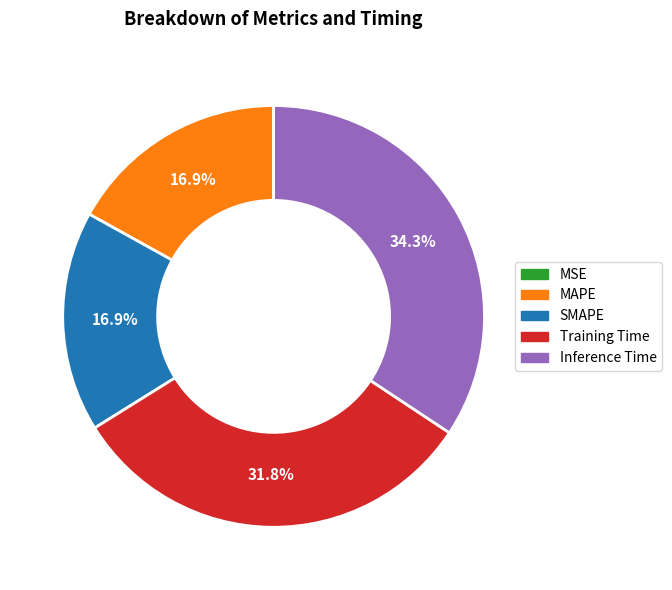

What is the largest slice in the pie chart?

Inference Time